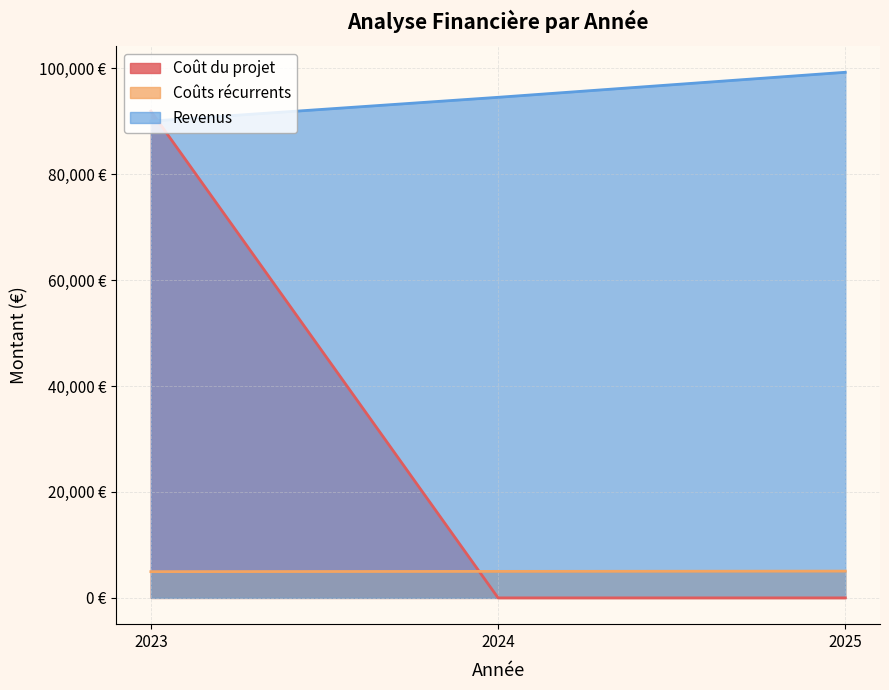

Does the chart have visible grid lines?

Yes